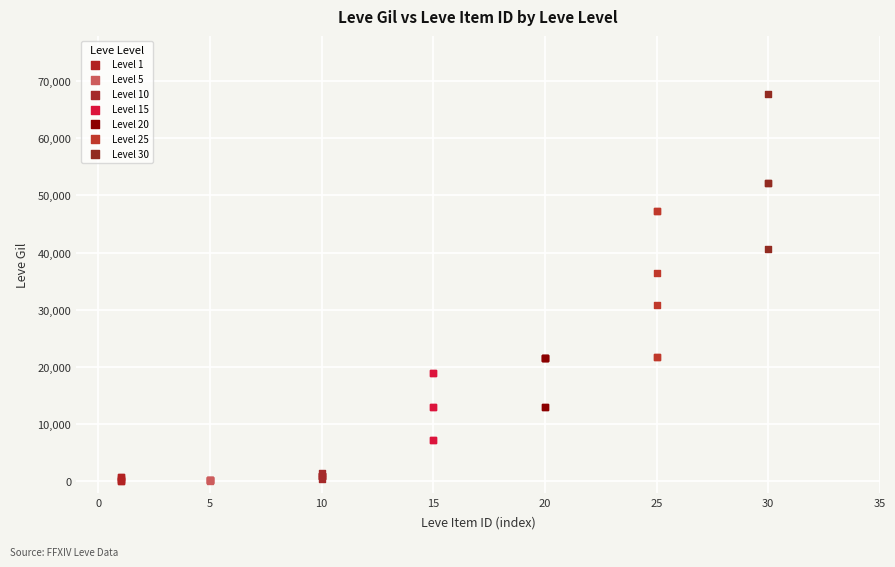

Which series reaches the maximum Y coordinate?

Level 30